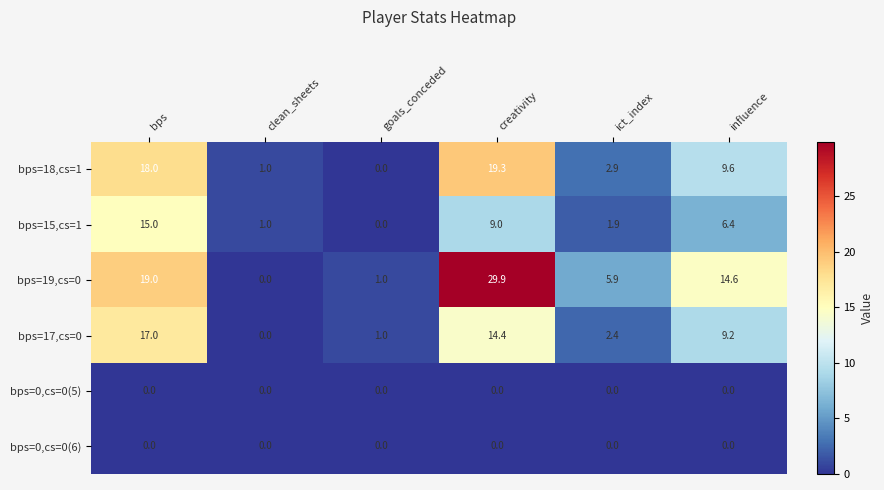

What is the difference between the maximum and minimum values in the bps=15,cs=1 series?

15.0